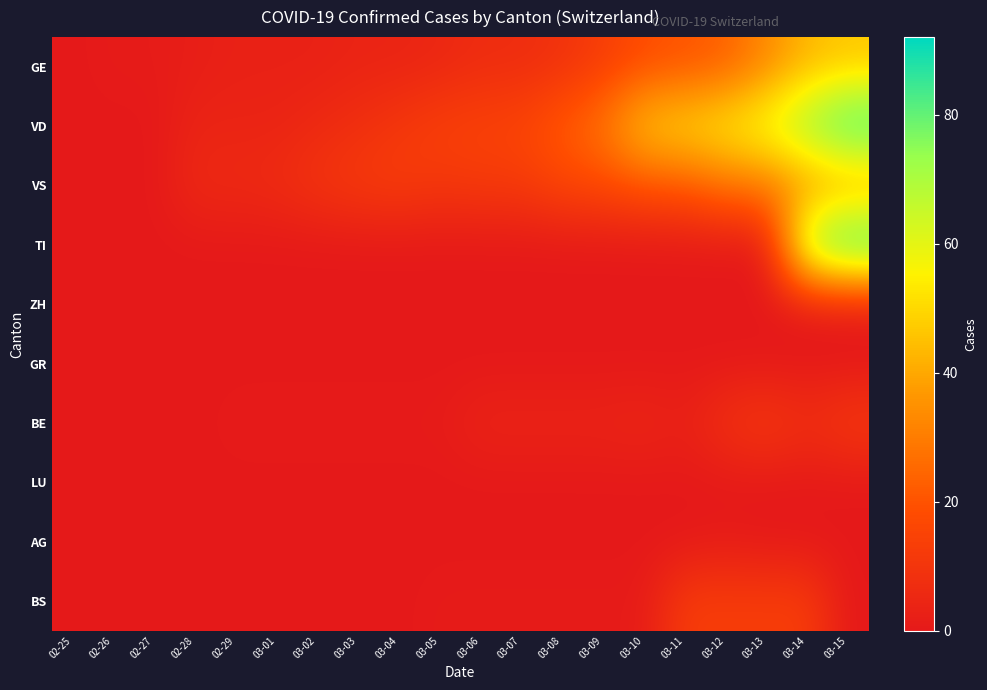

Which label corresponds to the largest value in the chart?

03-15